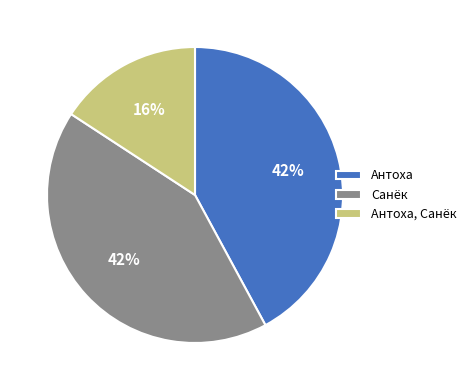

How many slices are in this pie chart?

3